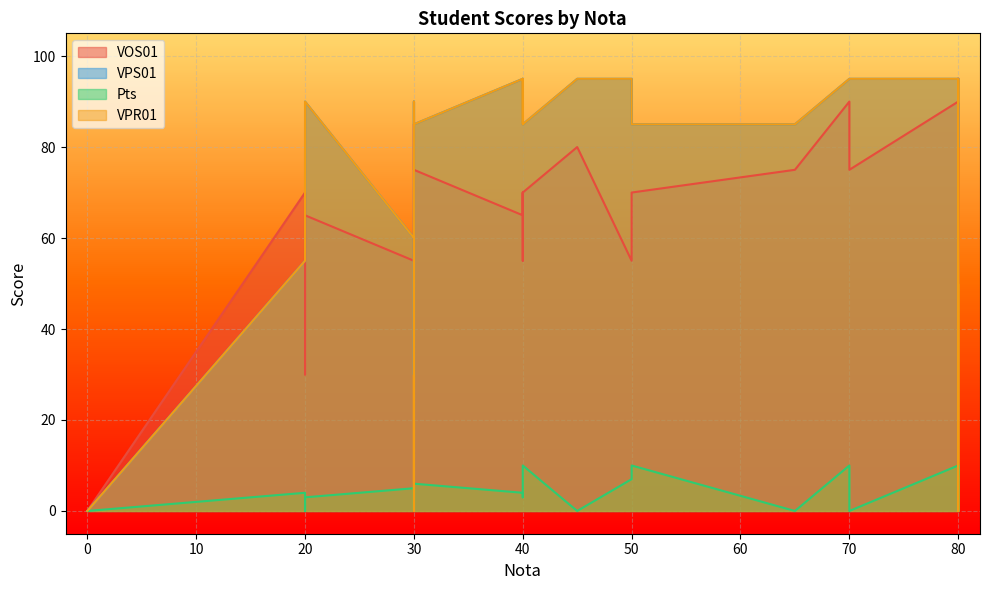

True or false: VPR01 and Pts cross at least once.

False